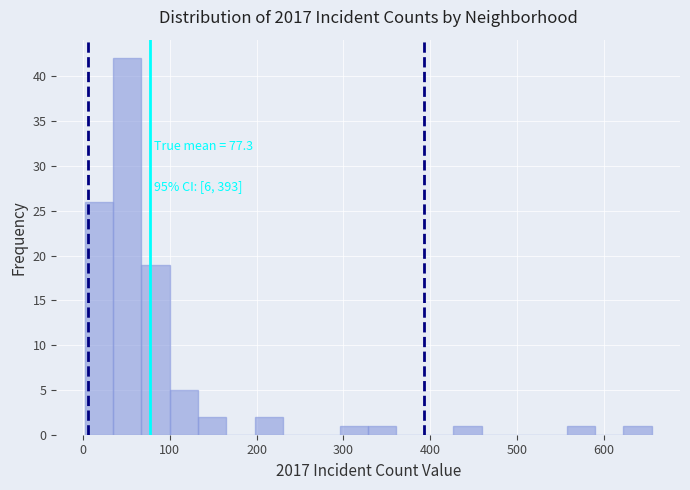

Read against the x-axis, roughly where is the centre of the tallest bar?

50